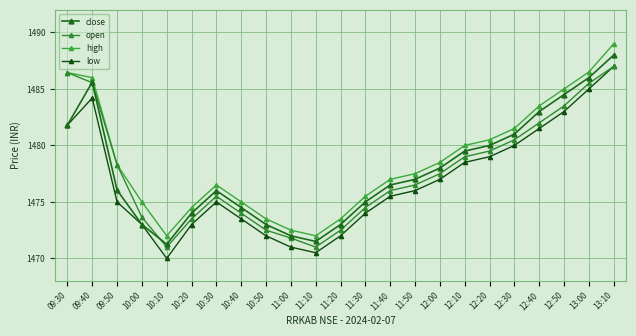

What is the label of the 16th point from the right?

10:40